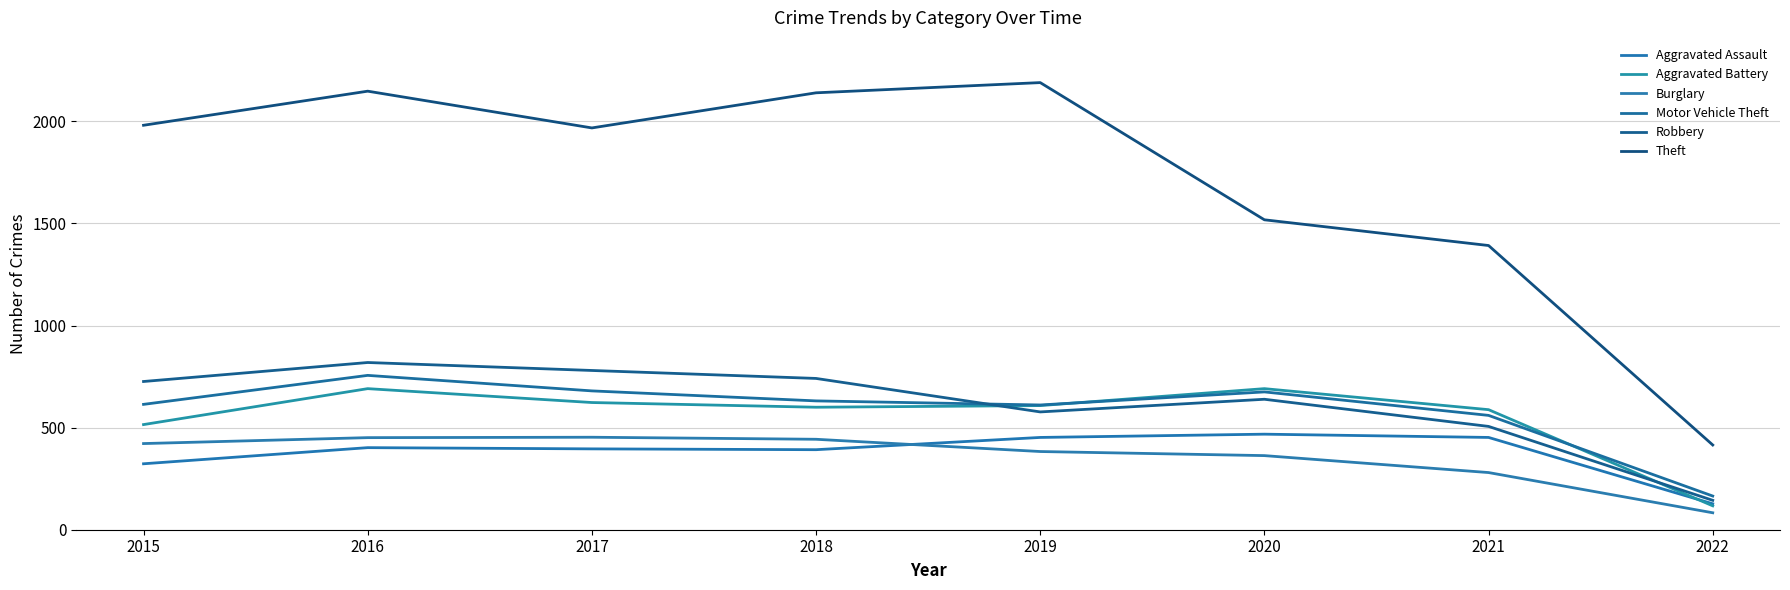

At how many categories does at least one series exceed 502?

7